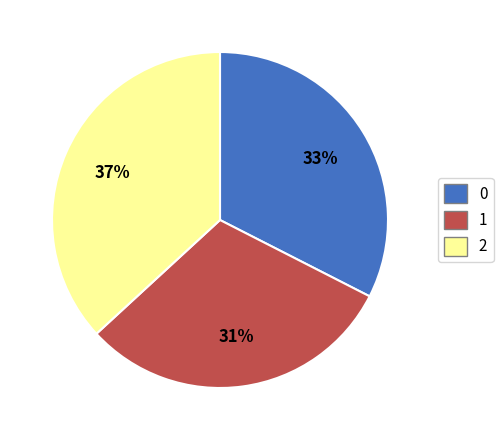

Is there any slice that represents more than half of the pie?

No